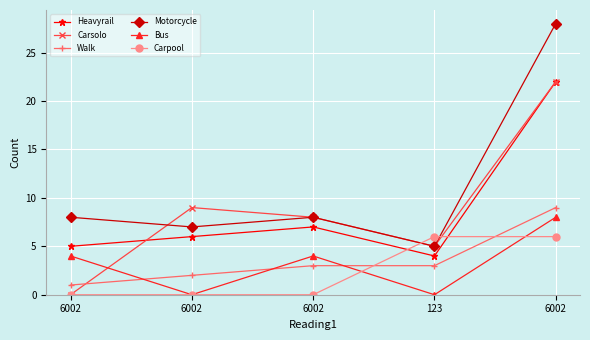

What are all the series names shown in the legend?

Heavyrail, Carsolo, Walk, Motorcycle, Bus, Carpool